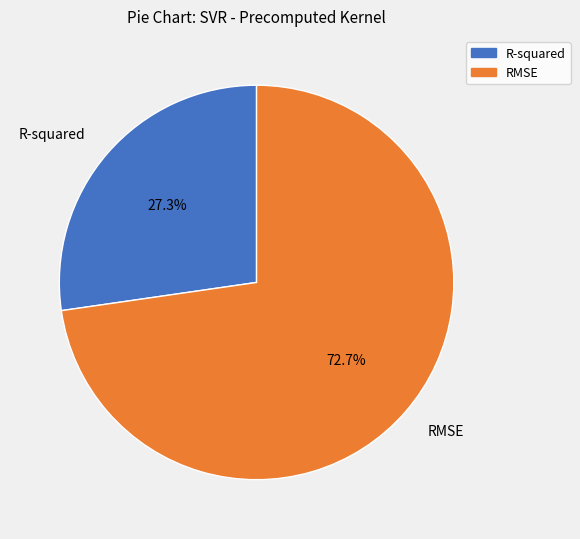

True or false: R-squared accounts for 27% of the total.

True